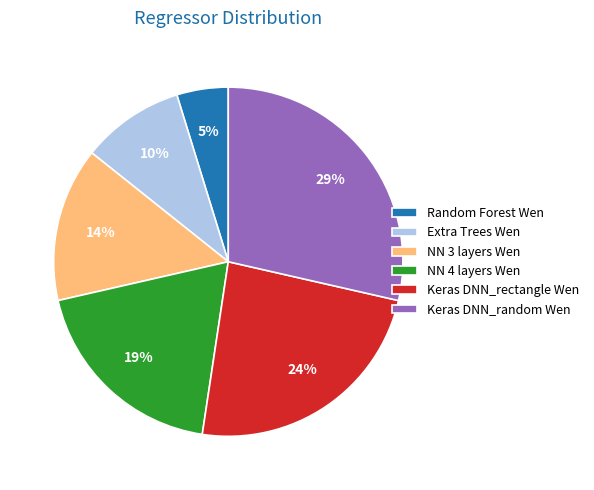

How many slices are in this pie chart?

6